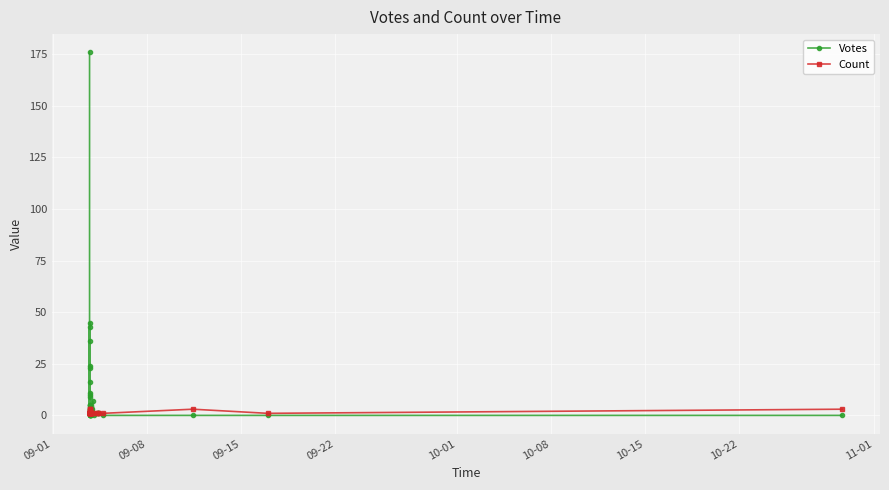

Reading right to left, extract all data points from this chart.

Votes: 0	0	0	0	1	1	1	0	7	3	0	2	0	0	2	23	0	2	5	2	36	5	10	45	2	11	0	43	0	3	5	4	16	1	3	9	24	1	0	176
Count: 3	1	3	1	1	1	1	1	1	1	1	1	1	1	1	1	1	1	3	1	3	3	2	2	1	1	1	1	1	1	1	1	1	1	1	1	1	1	1	1